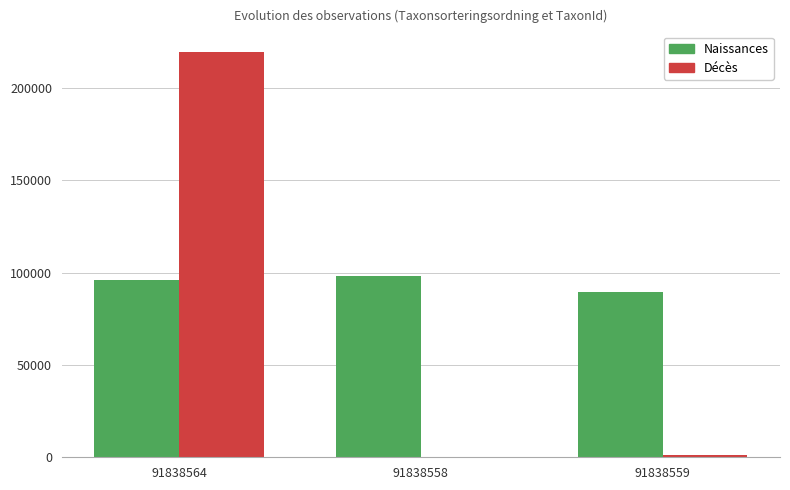

Which label corresponds to the largest value in the chart?

91838564